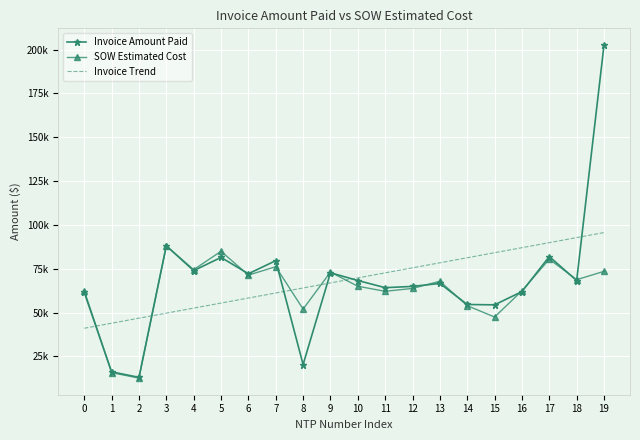

What are all the series names shown in the legend?

Invoice Amount Paid, SOW Estimated Cost, Invoice Trend